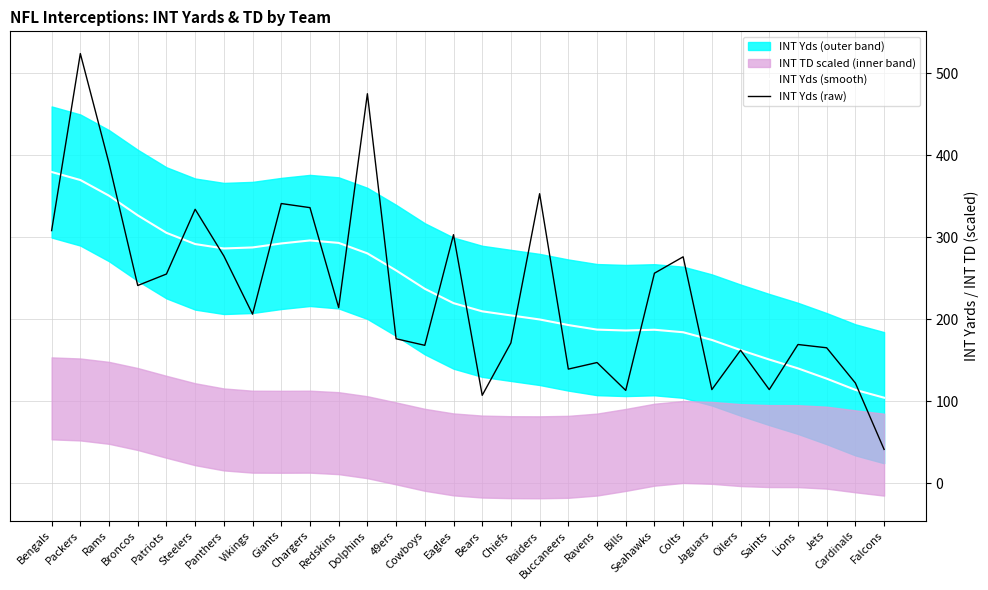

Which series has the largest range (max minus min)?

INT Yds (raw)